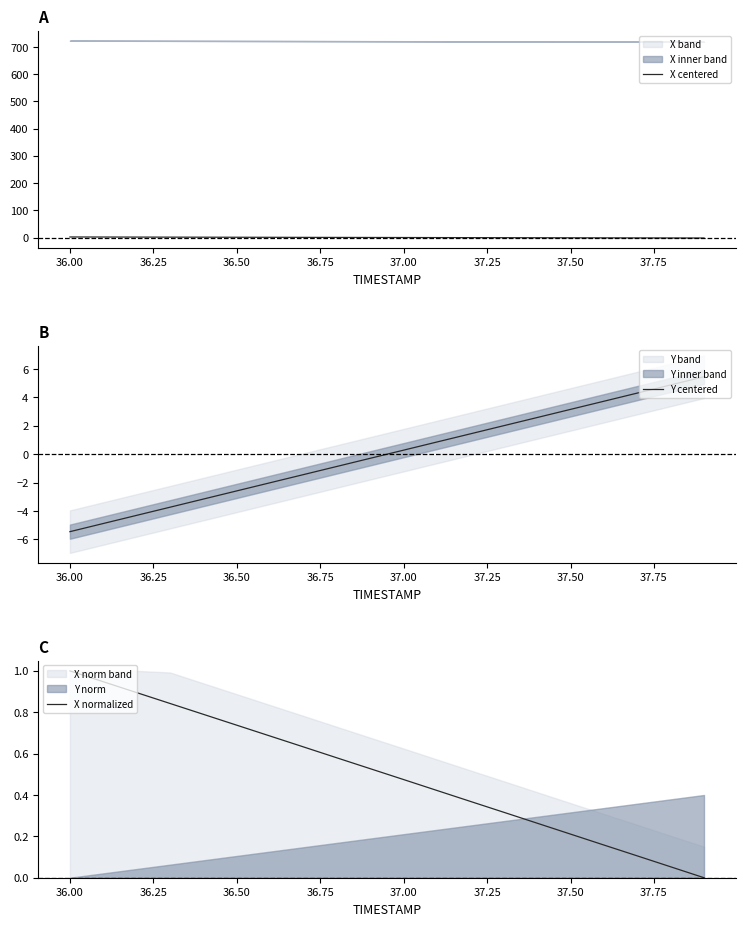

What is the maximum value for Y centered?

5.5